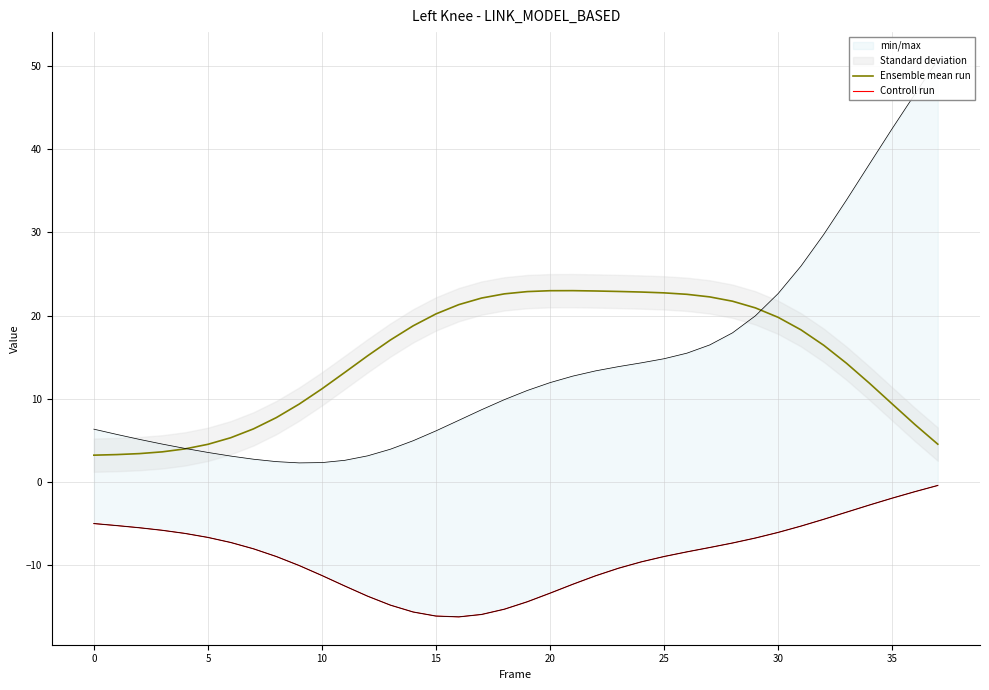

Which series changed the most between 0 and 30?

Ensemble mean run